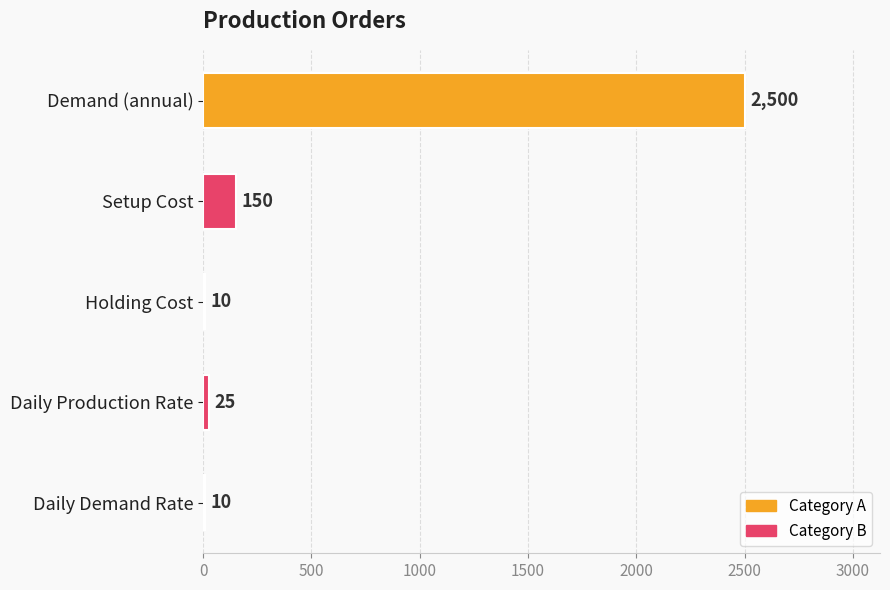

True or false: the data shows 10 at Holding Cost.

True